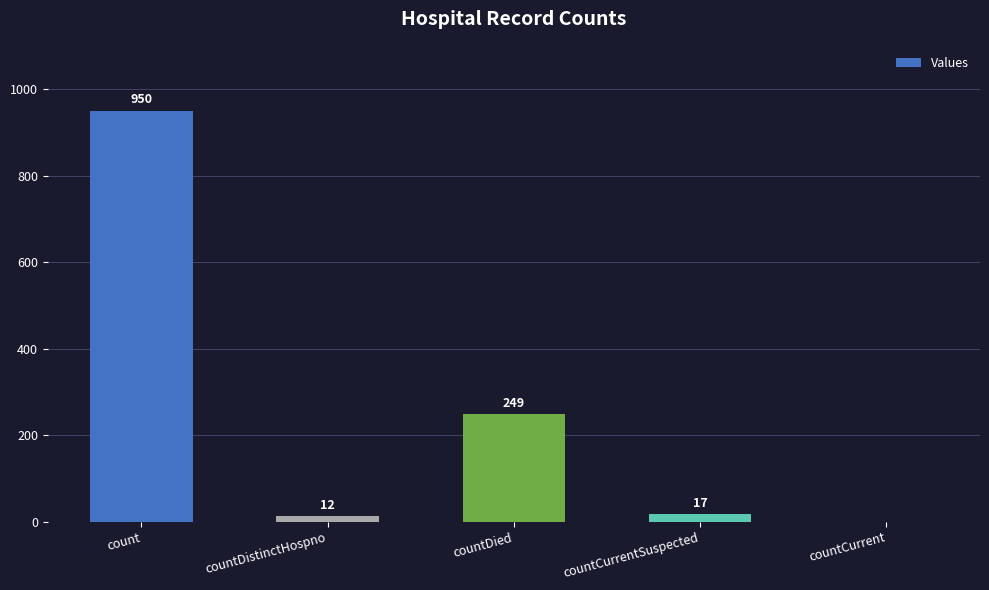

Which category has the highest value across all series?

count